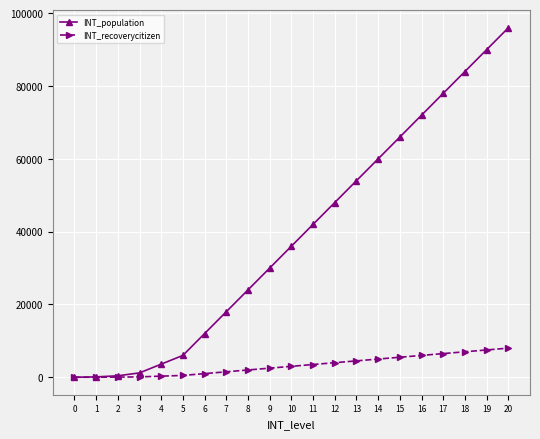

Which series has the widest spread of values?

INT_population